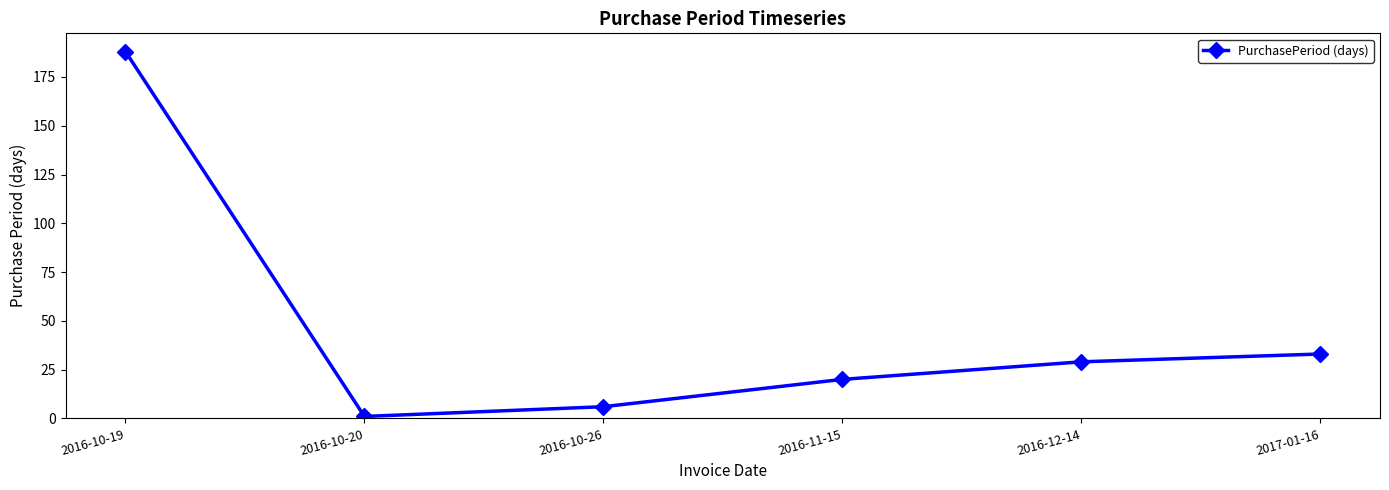

How many lines are shown in the chart?

1